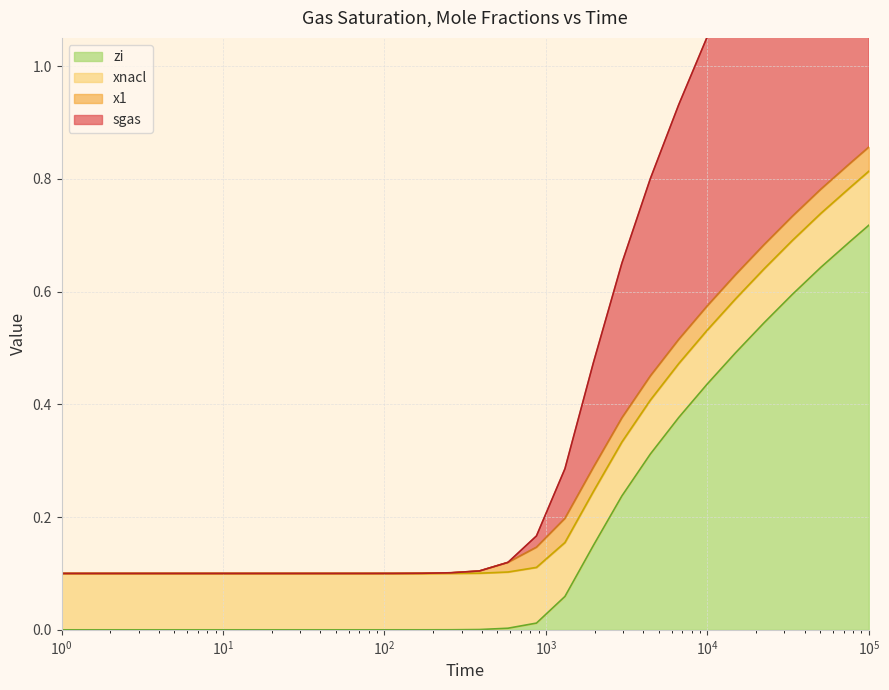

Does the chart have visible grid lines?

Yes